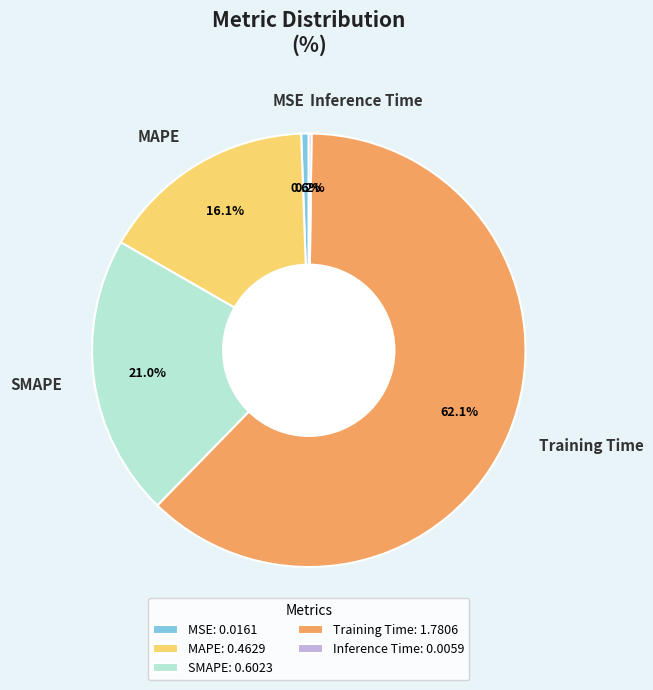

What is the largest slice in the pie chart?

Training Time